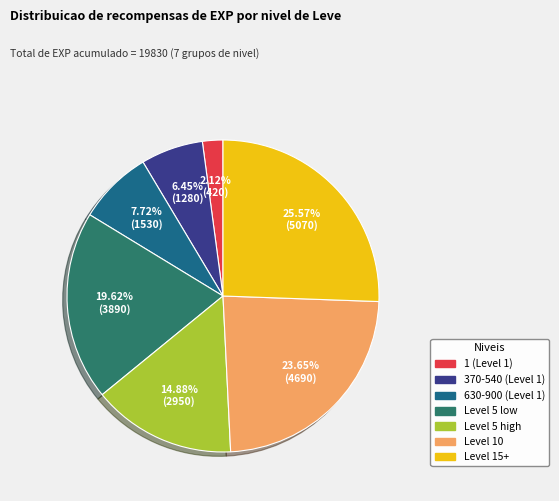

Is there any slice that represents more than half of the pie?

No